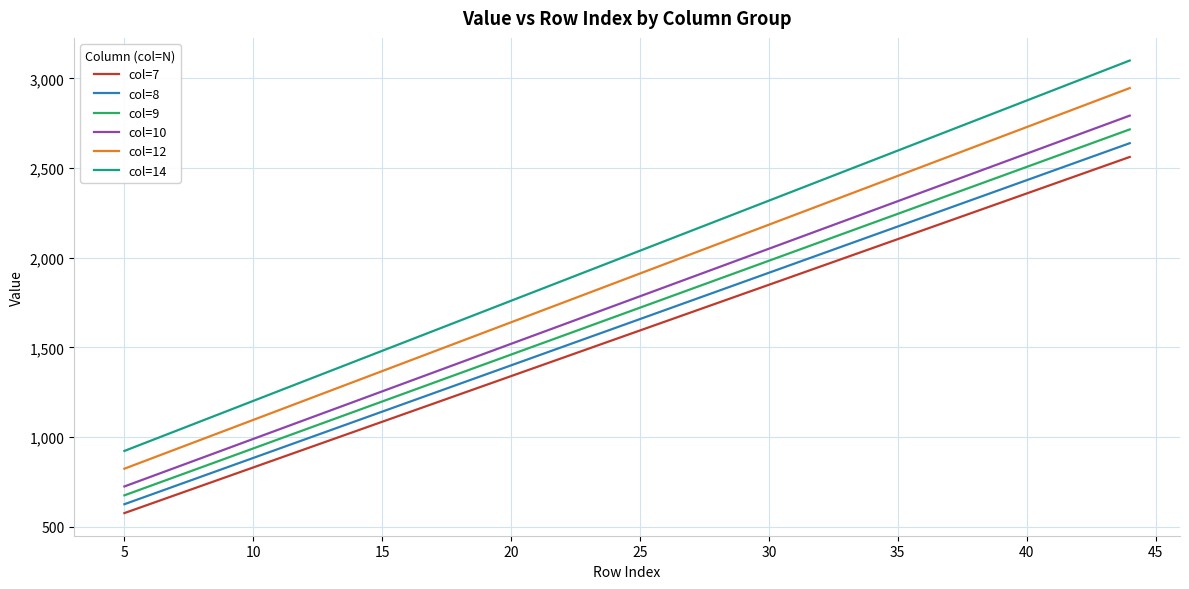

True or false: col=10 and col=12 cross at least once.

False